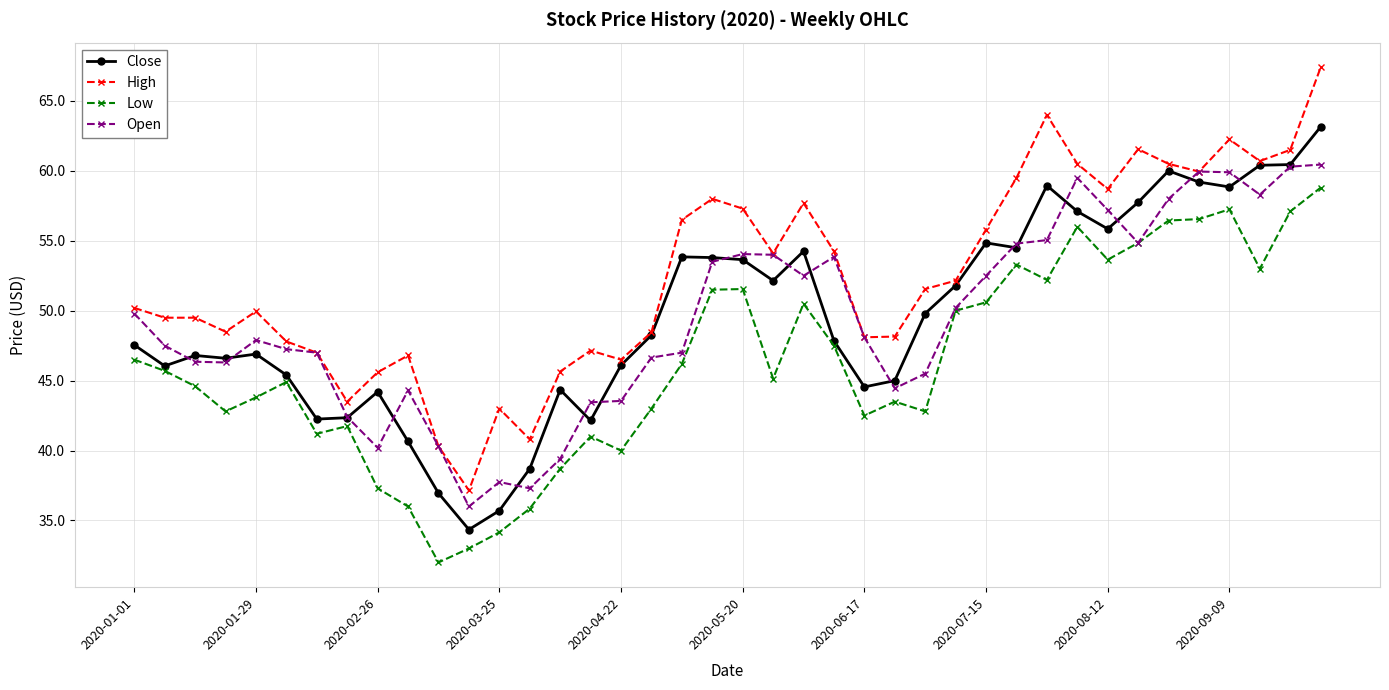

What is the smallest value displayed?

32.0